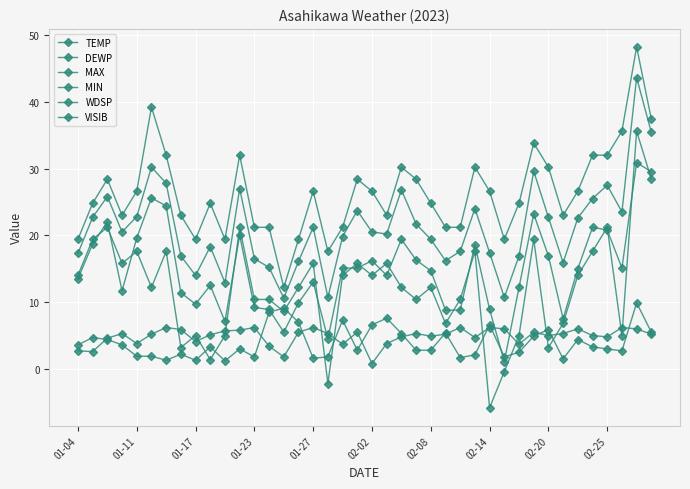

At which category does WDSP reach its first local valley?

02-08